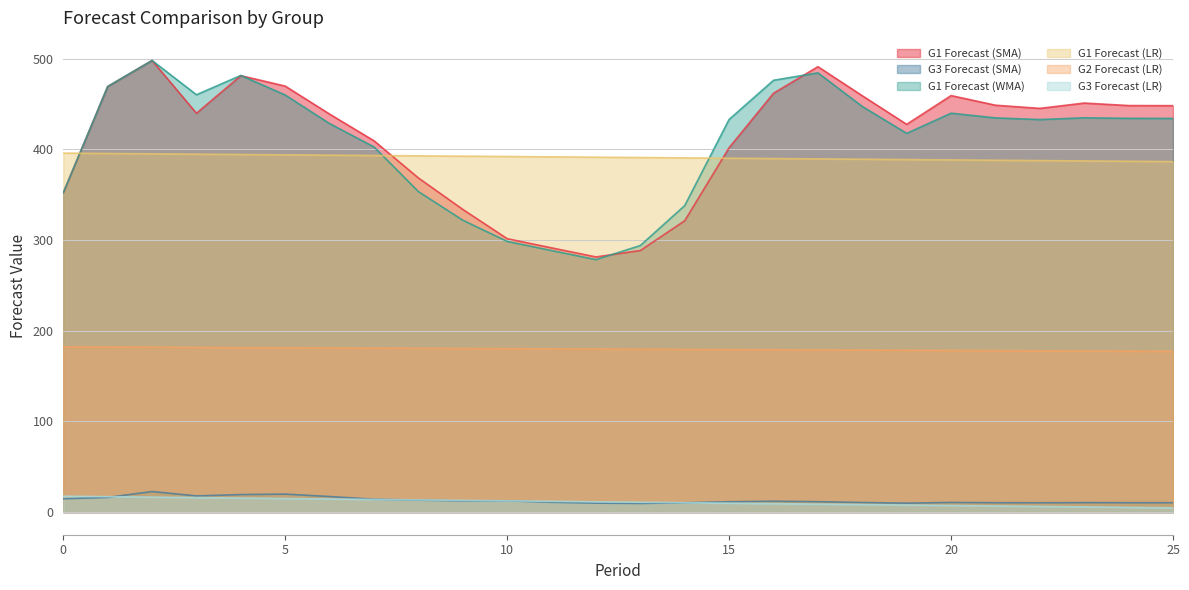

The value of G1 Forecast (WMA) at 12 is 137.2. True or false?

False